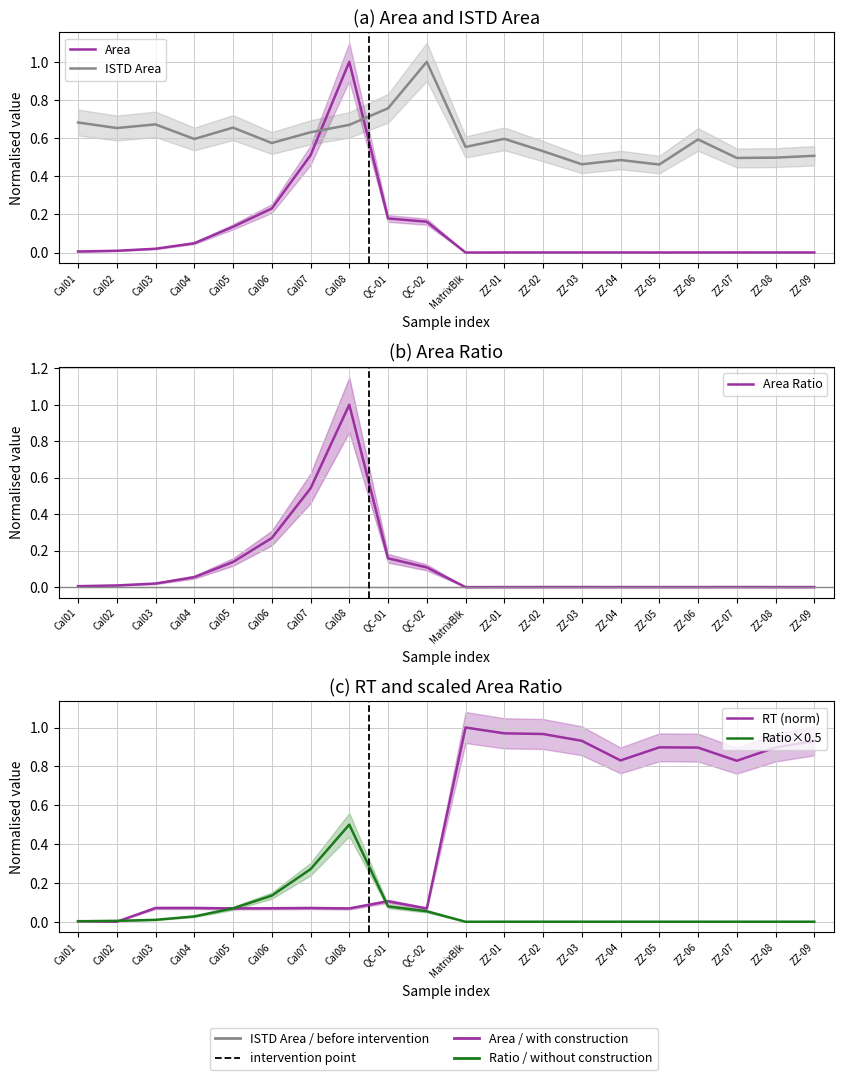

What is the value of the Area Ratio point at the 9th from the left?

0.2